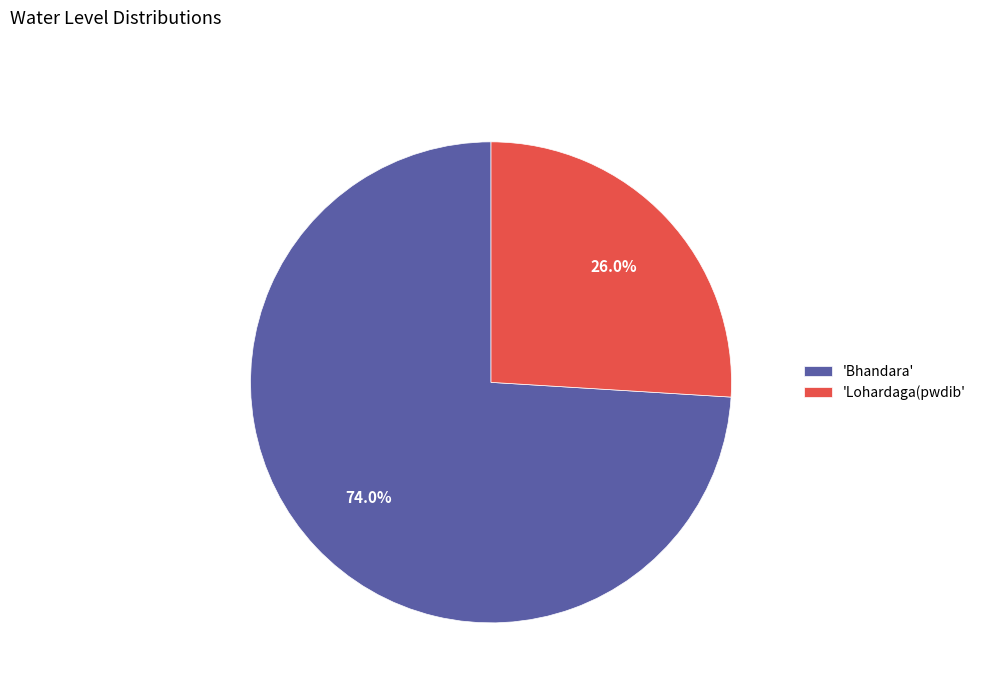

What is the largest slice in the pie chart?

'Bhandara'